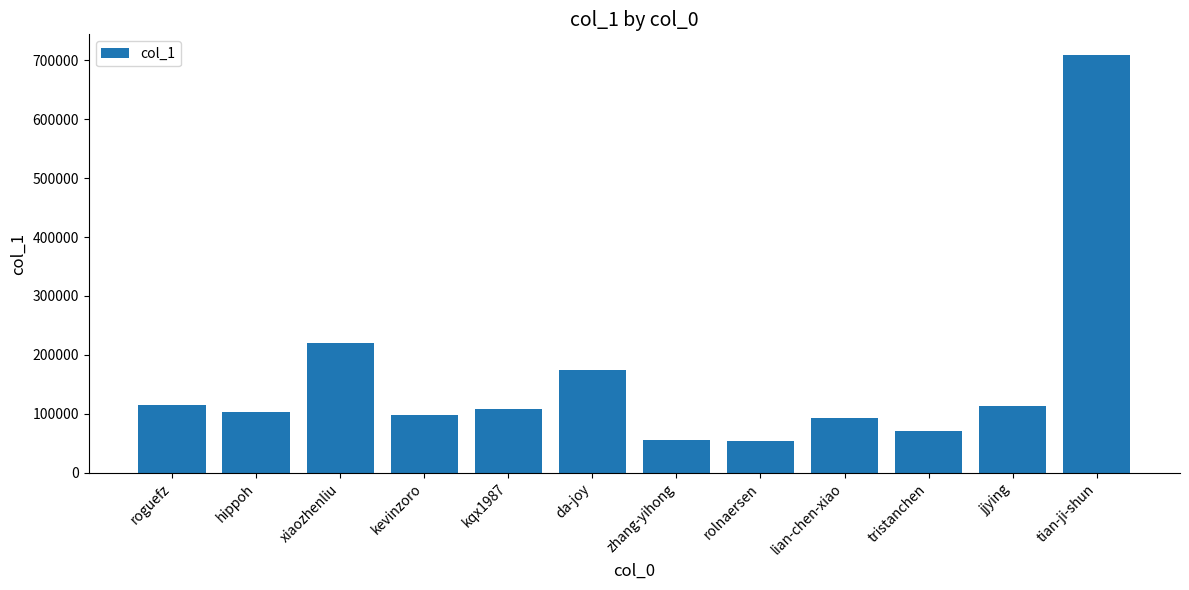

What is the smallest value displayed?

53119